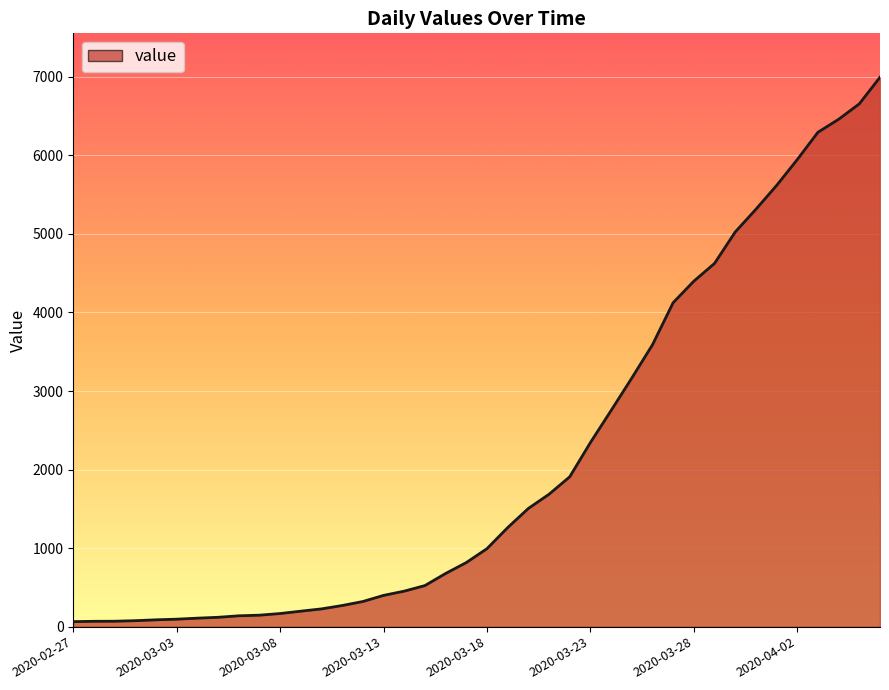

What is the greatest value displayed?

6995